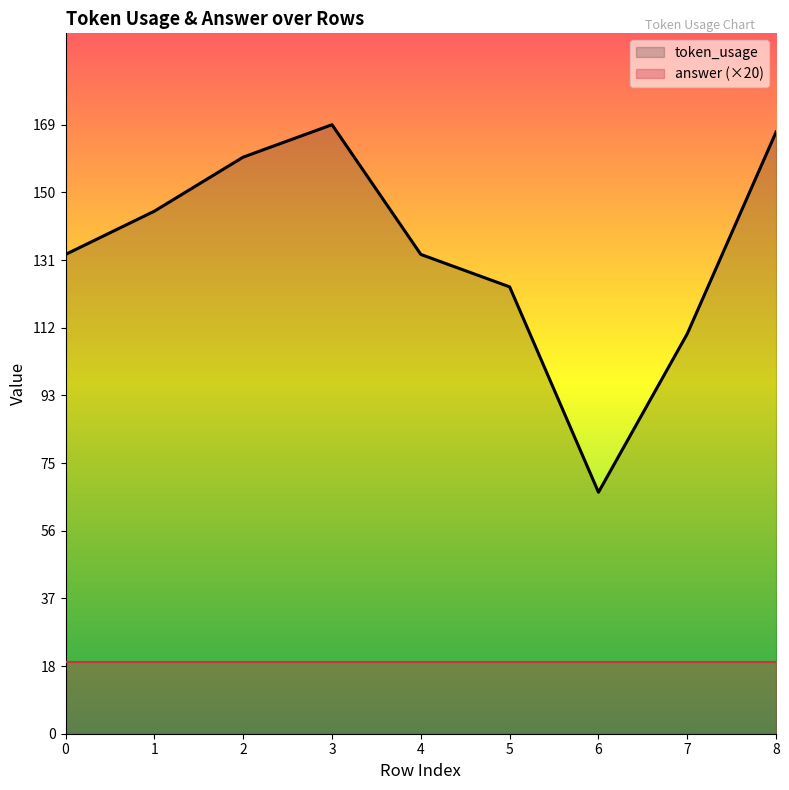

How many interior local peaks (higher than both neighbors) does the data have?

1